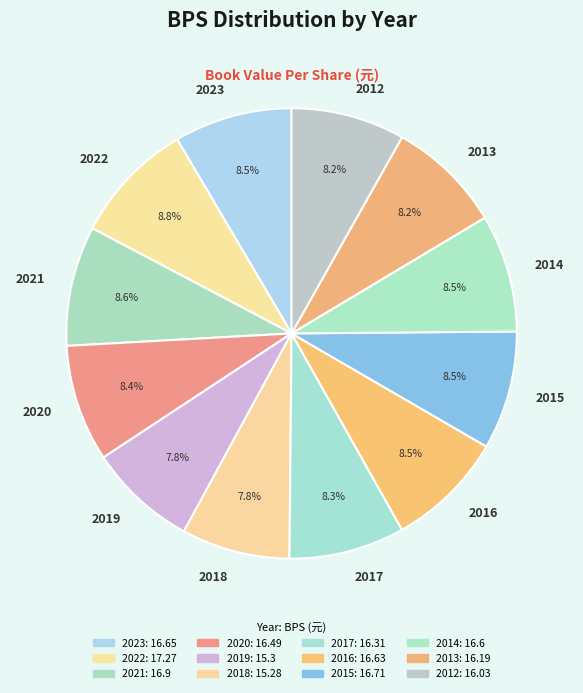

What is the ratio of the value at 2016 to the value at 2022?

1.0